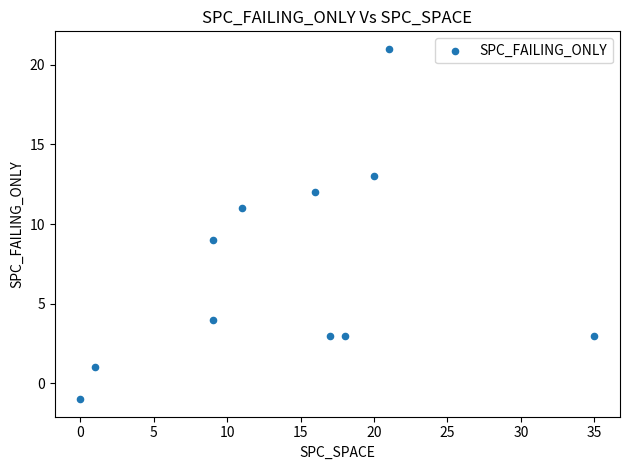

What is the average Y value?

7